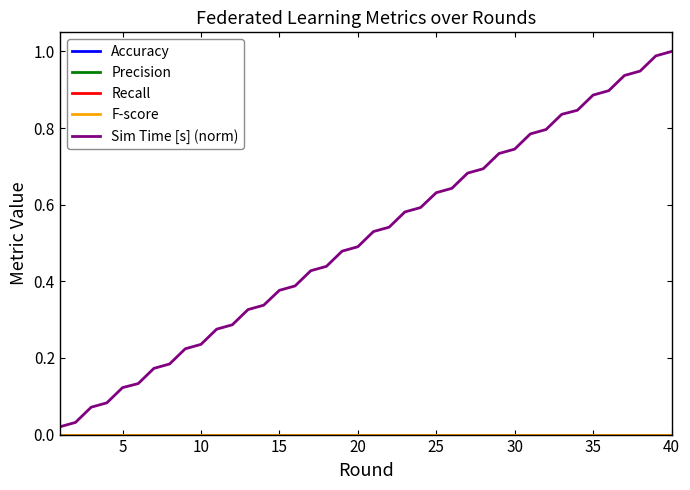

Is this an area chart (filled region under the line)?

No